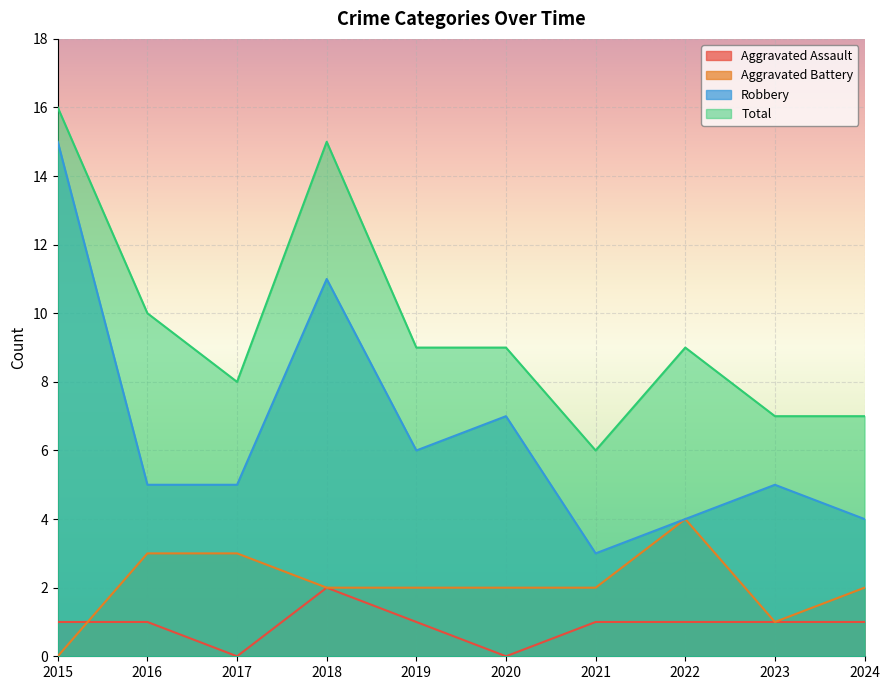

How many intersections are there between Aggravated Assault and Aggravated Battery?

1